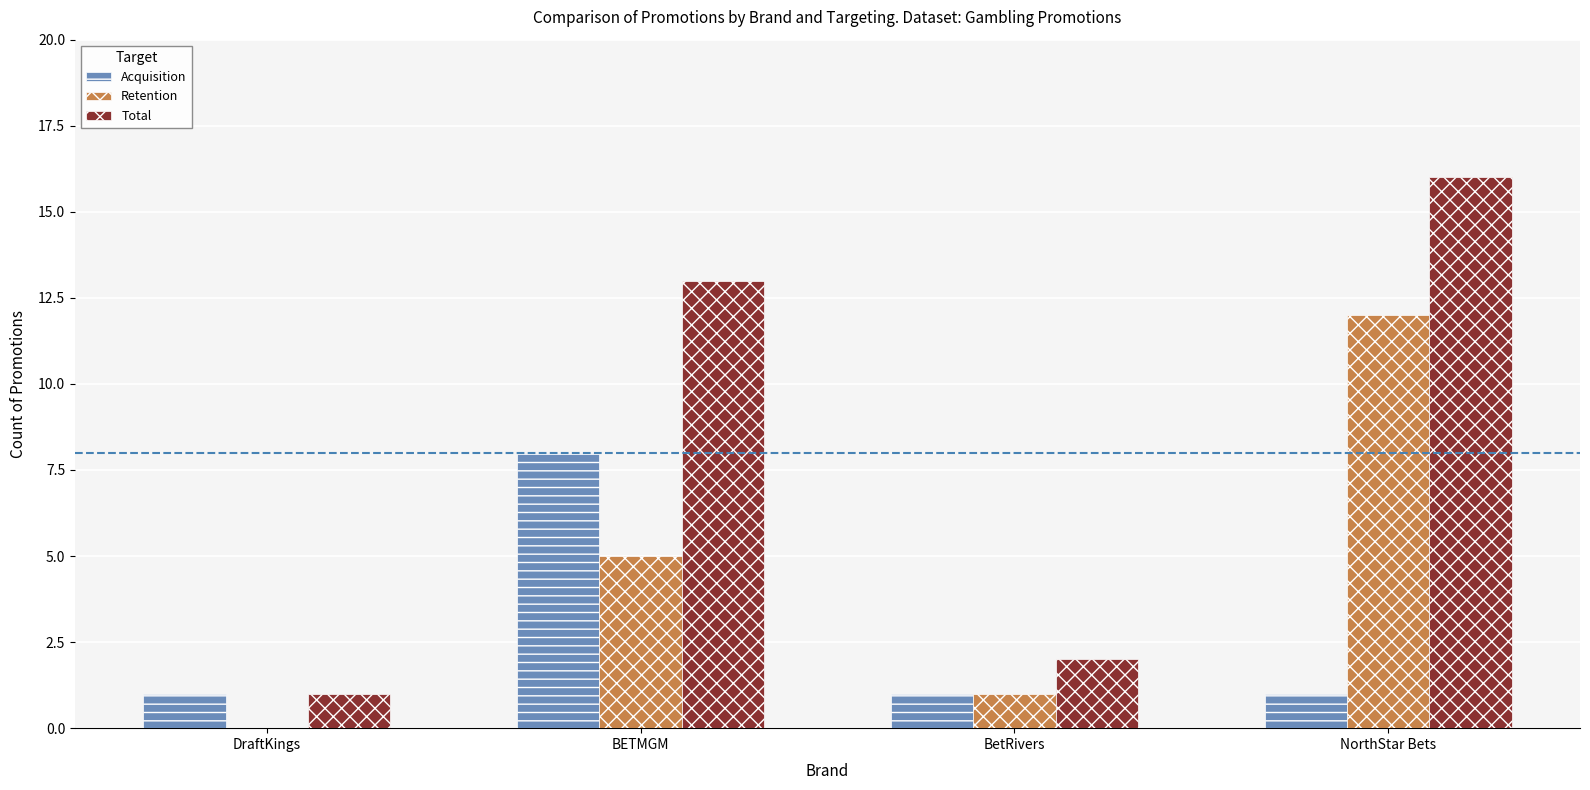

What is the sum of the Retention values at BetRivers and NorthStar Bets?

13